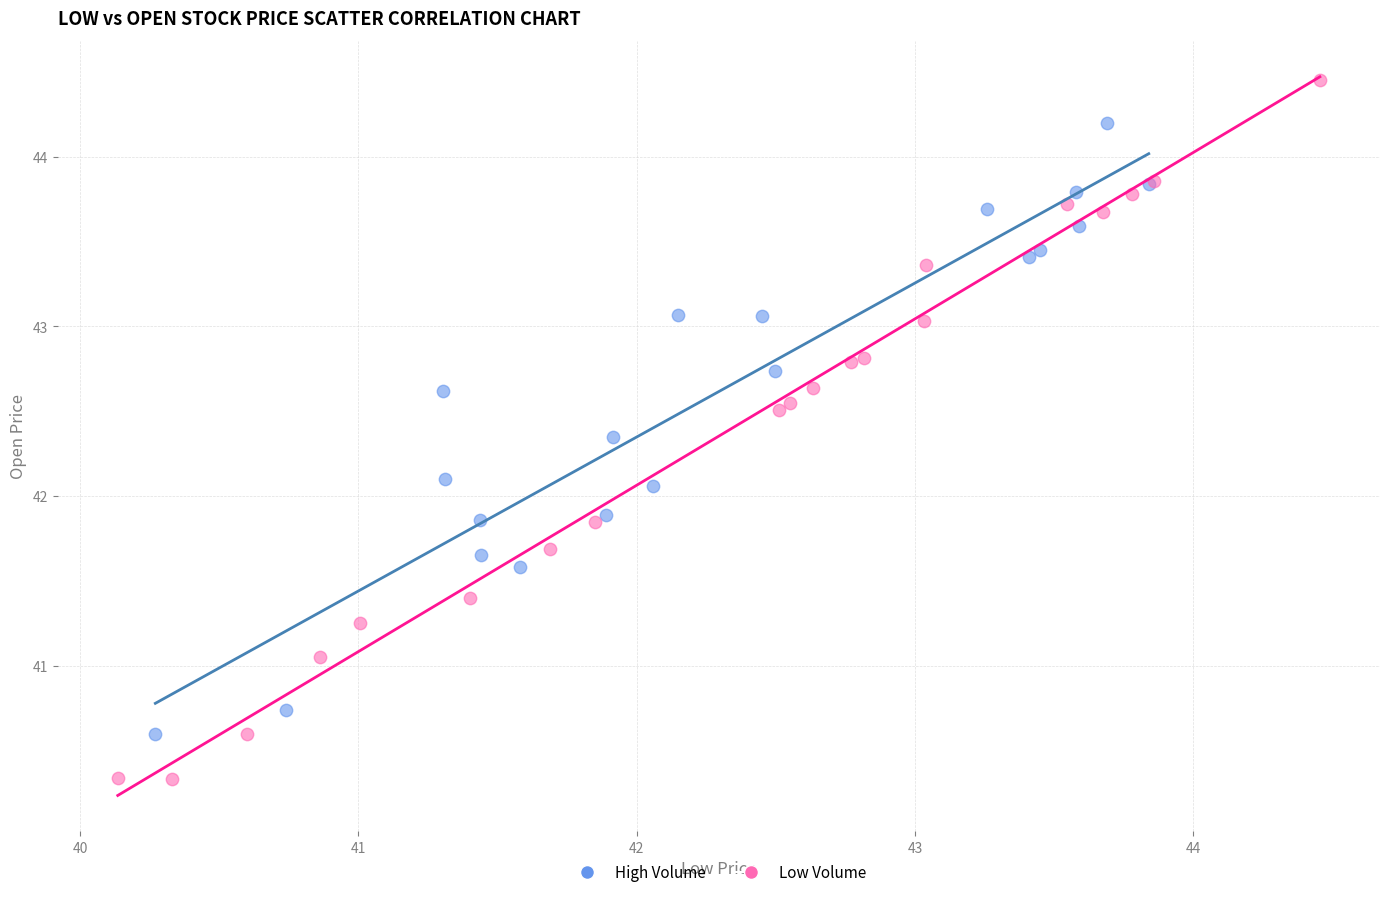

Which series has the widest spread of Y values?

Low Volume